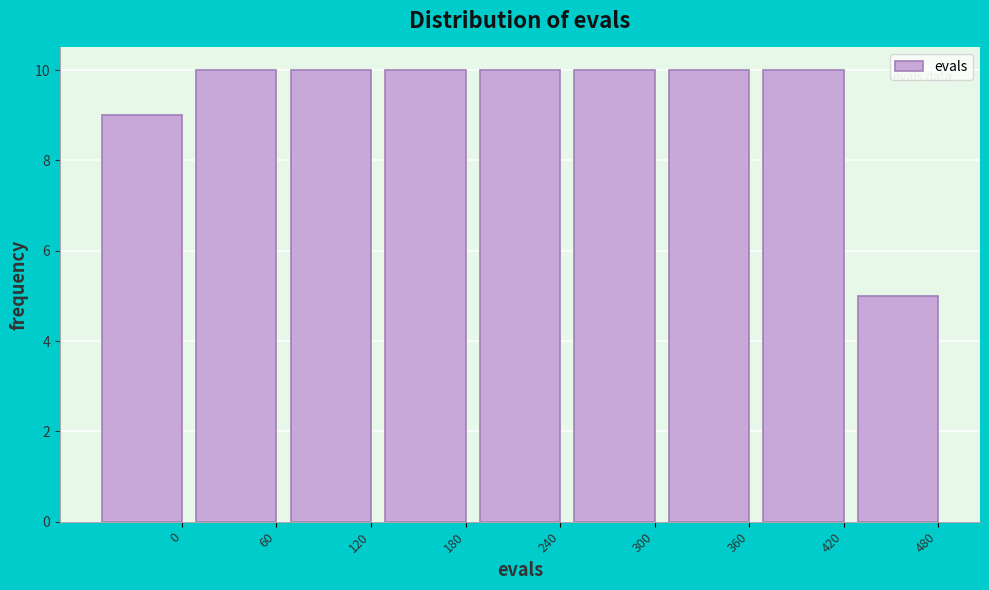

Reading right to left, list all the values displayed in this chart.

5	10	10	10	10	10	10	10	9